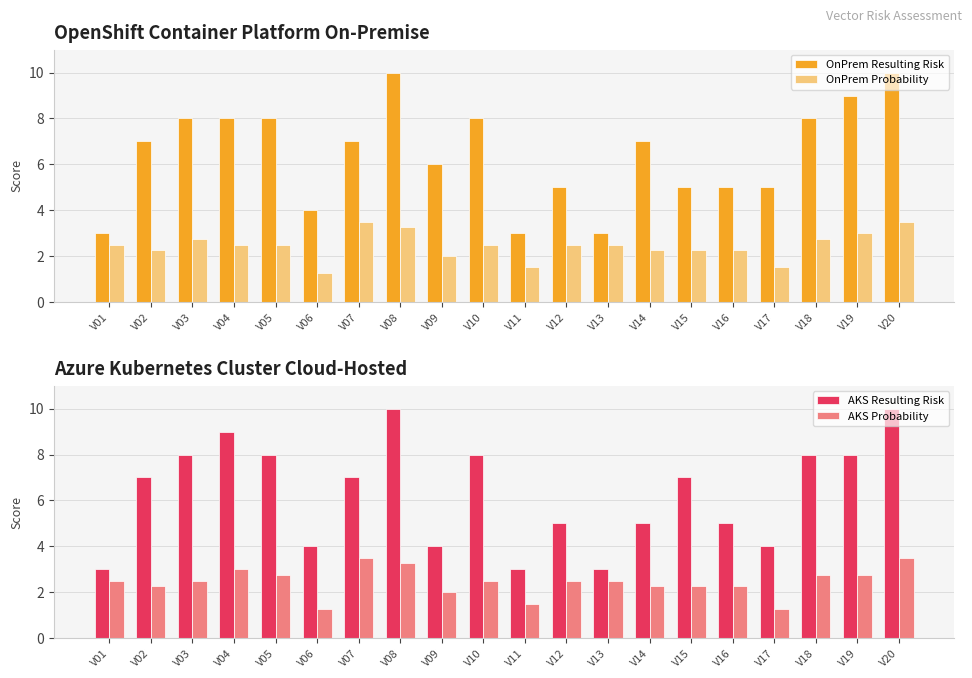

What is the total value across all series at V05?

21.2